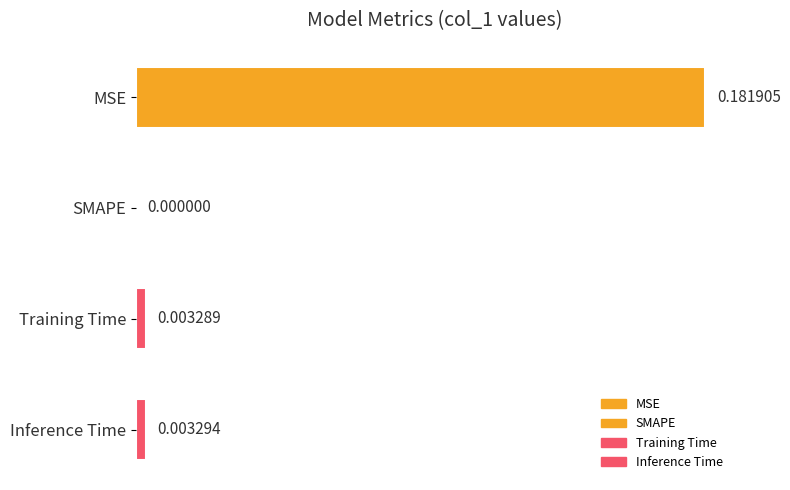

Where is the data nearest to the value 0?

SMAPE